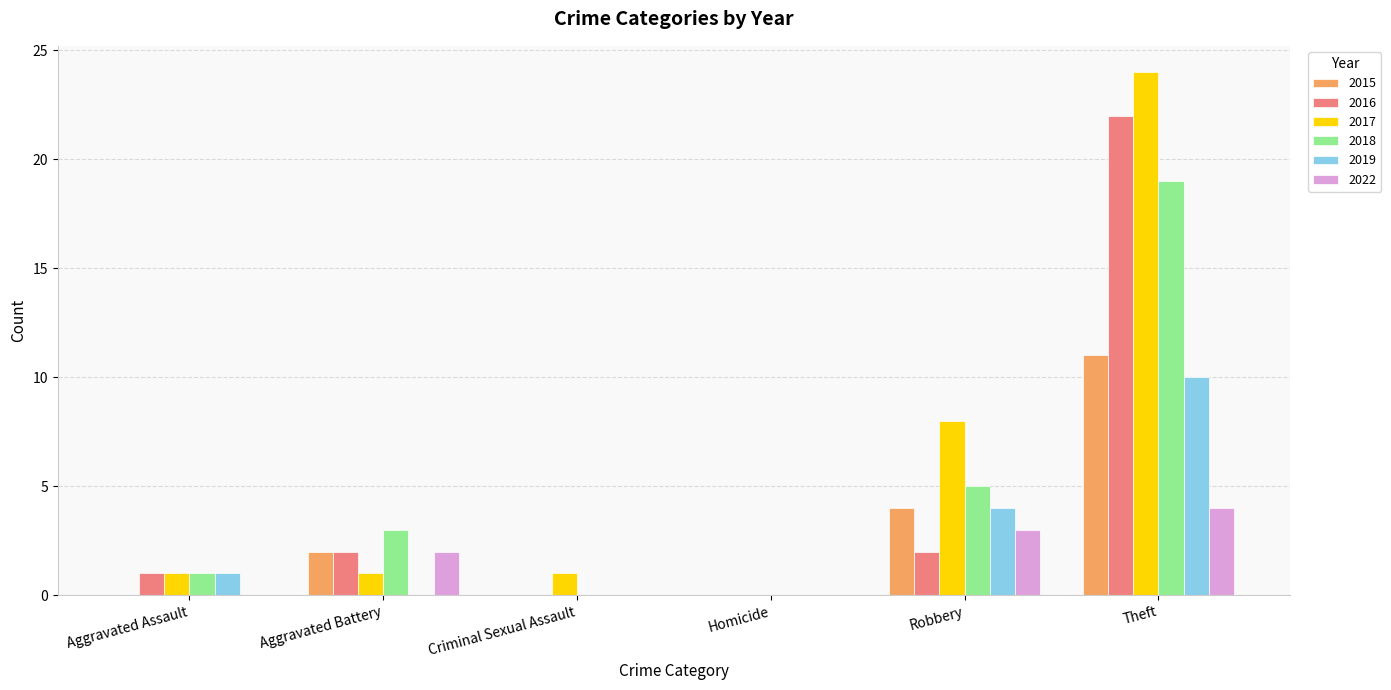

Which series changed the most between Homicide and Robbery?

2017